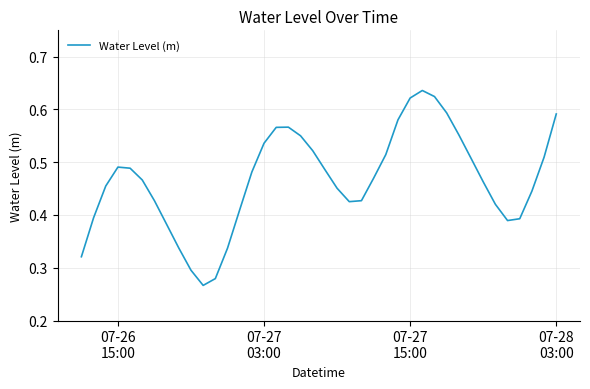

What is the minimum value shown in the chart?

0.3